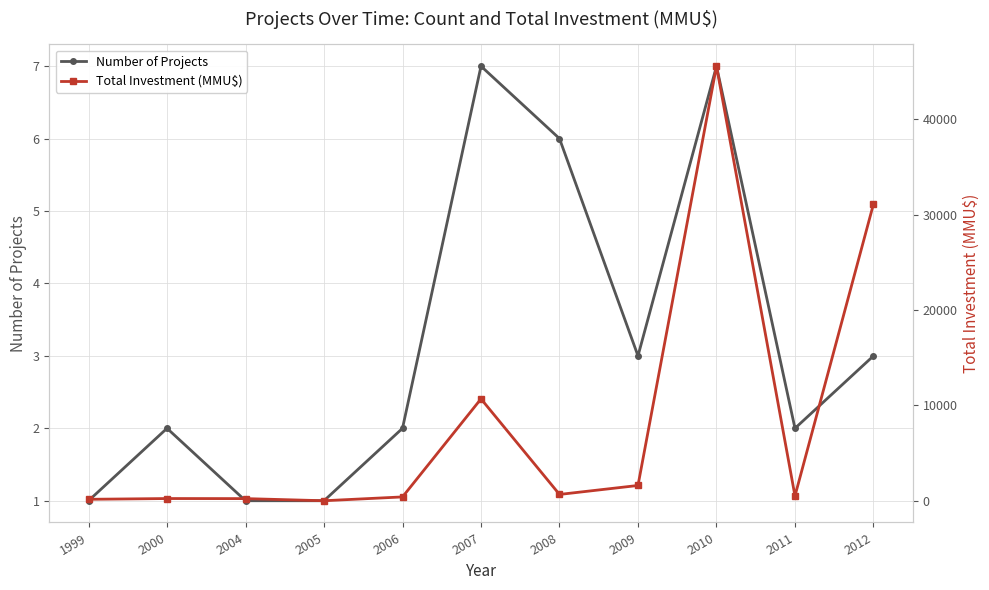

What is the sum of the Total Investment (MMU$) values at 2008 and 2005?

660